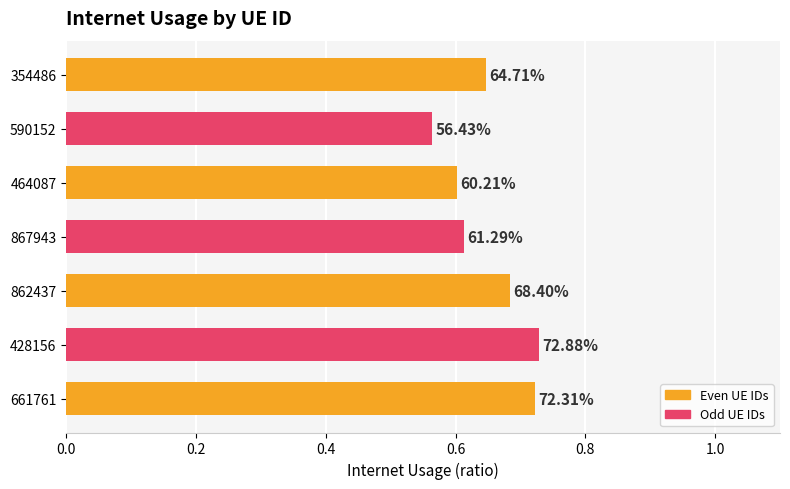

Count the values in the range 0 to 1.

7